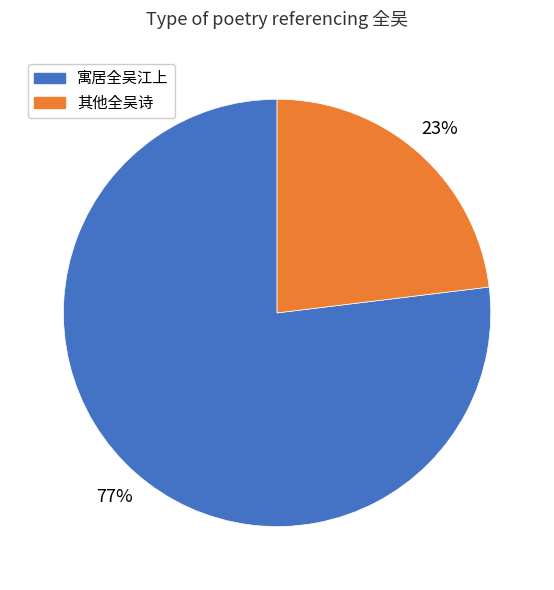

Which slice is the largest?

寓居全吴江上